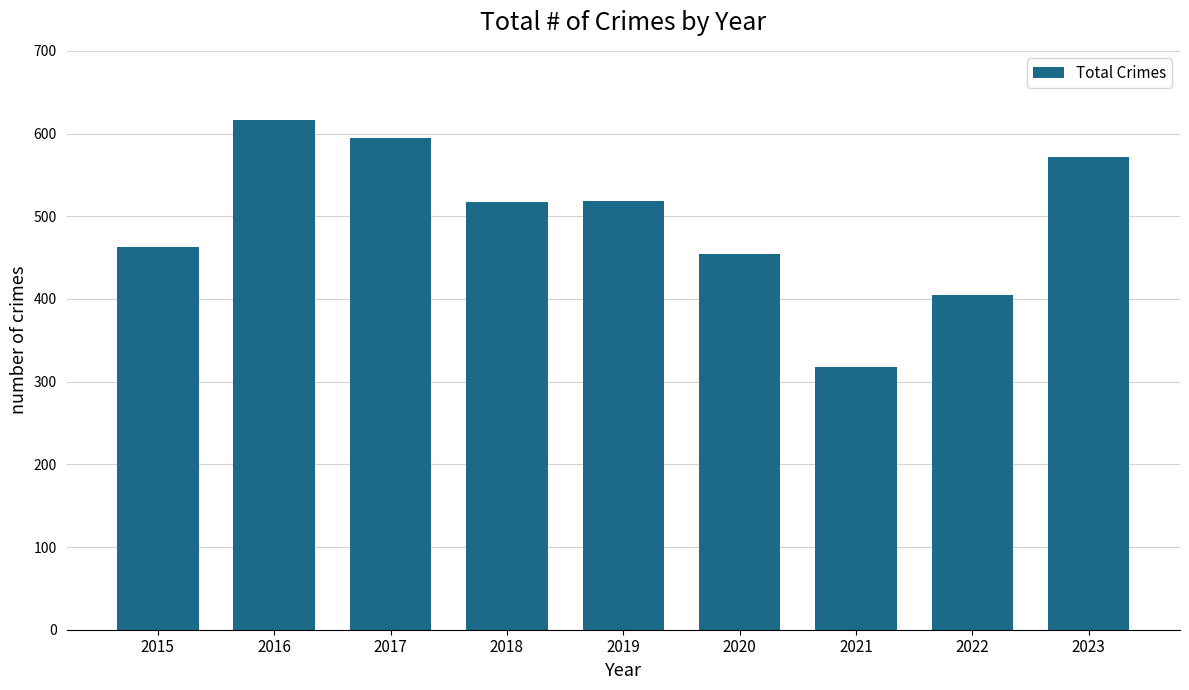

At which category does the chart reach its minimum across all series?

2021